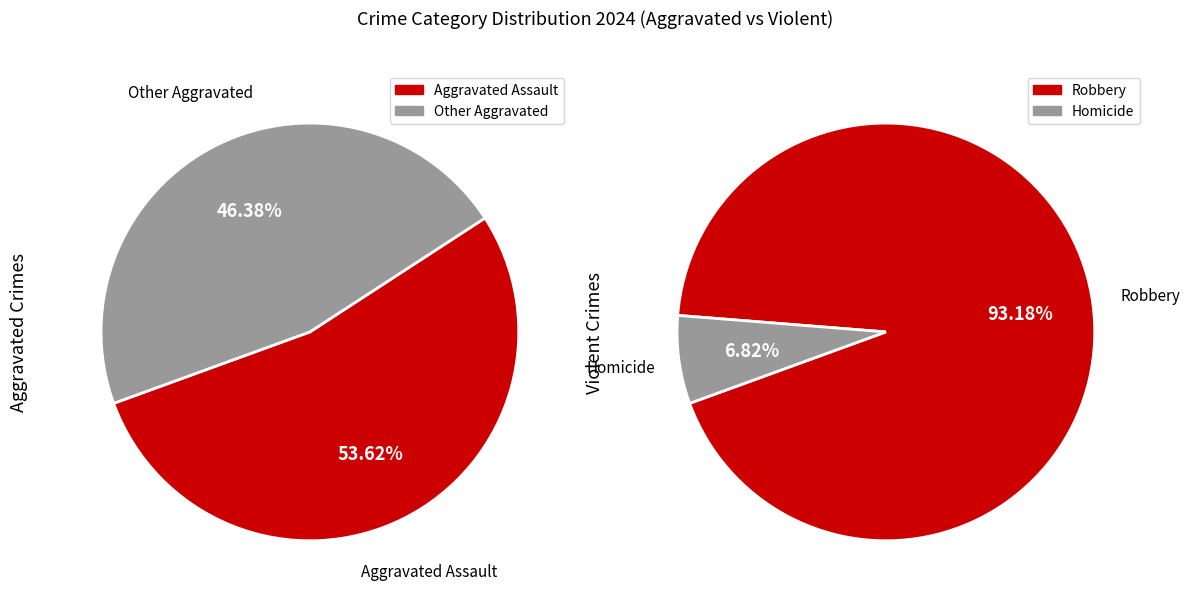

What is the smallest slice in the pie chart?

Homicide